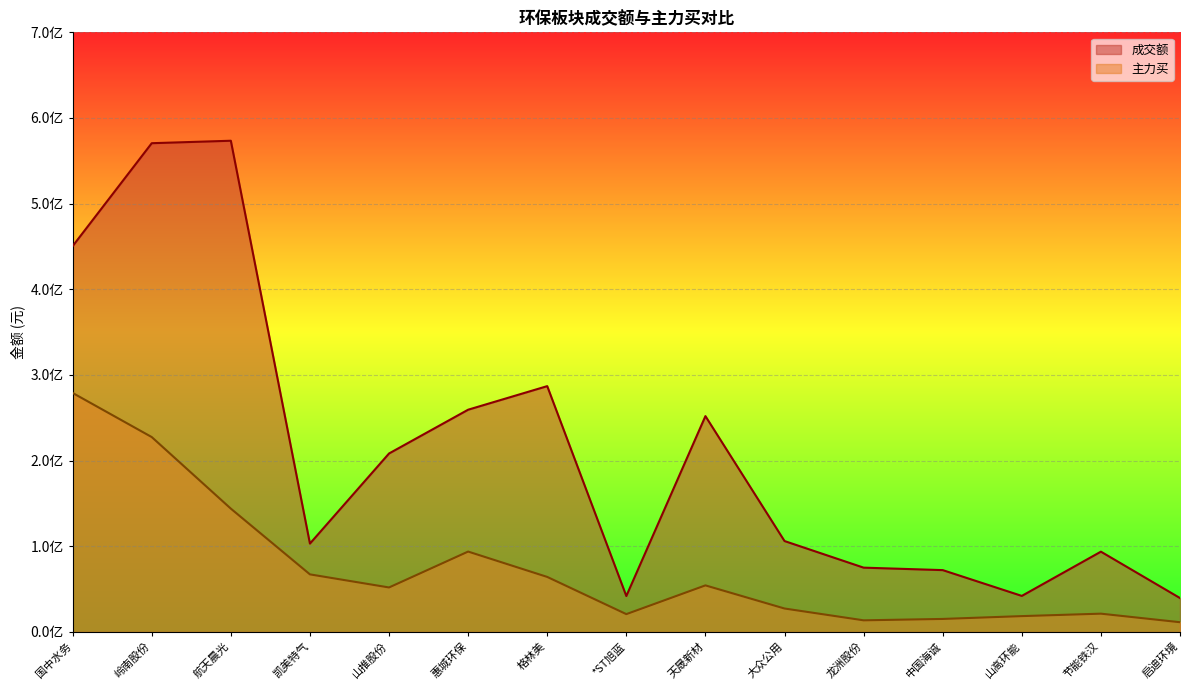

Where is 成交额 nearest to the value 306538516?

格林美